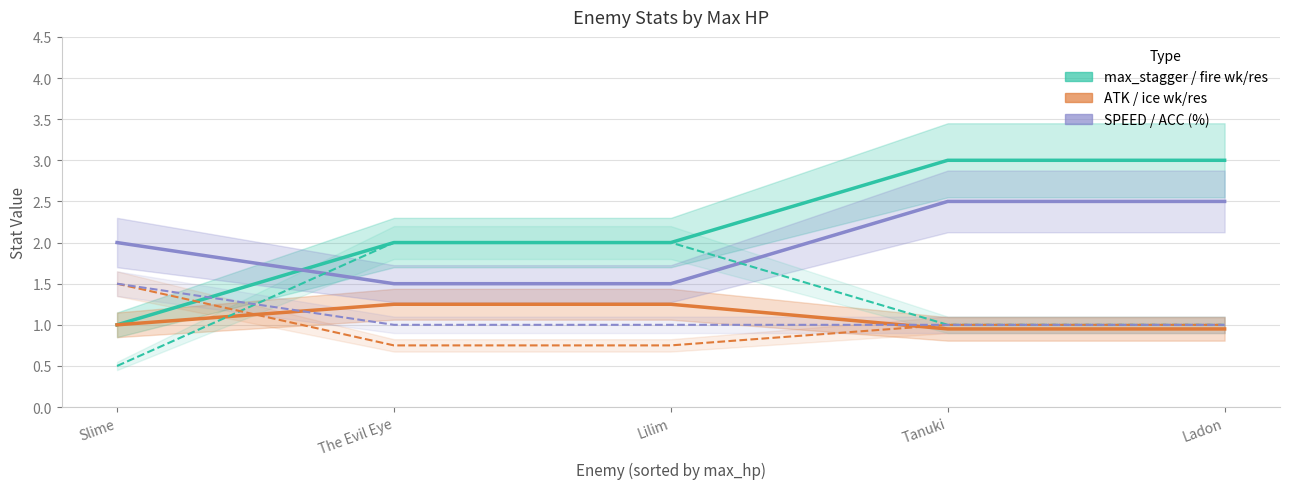

Reading right to left, extract all data points from this chart.

max_stagger: 3.0	3.0	2.0	2.0	1.0
ATK: 0.9	0.9	1.2	1.2	1.0
SPEED: 2.5	2.5	1.5	1.5	2.0
fire wk/res: 1.0	1.0	2.0	2.0	0.5
ice wk/res: 1.0	1.0	0.8	0.8	1.5
ACC (%): 1.0	1.0	1.0	1.0	1.5